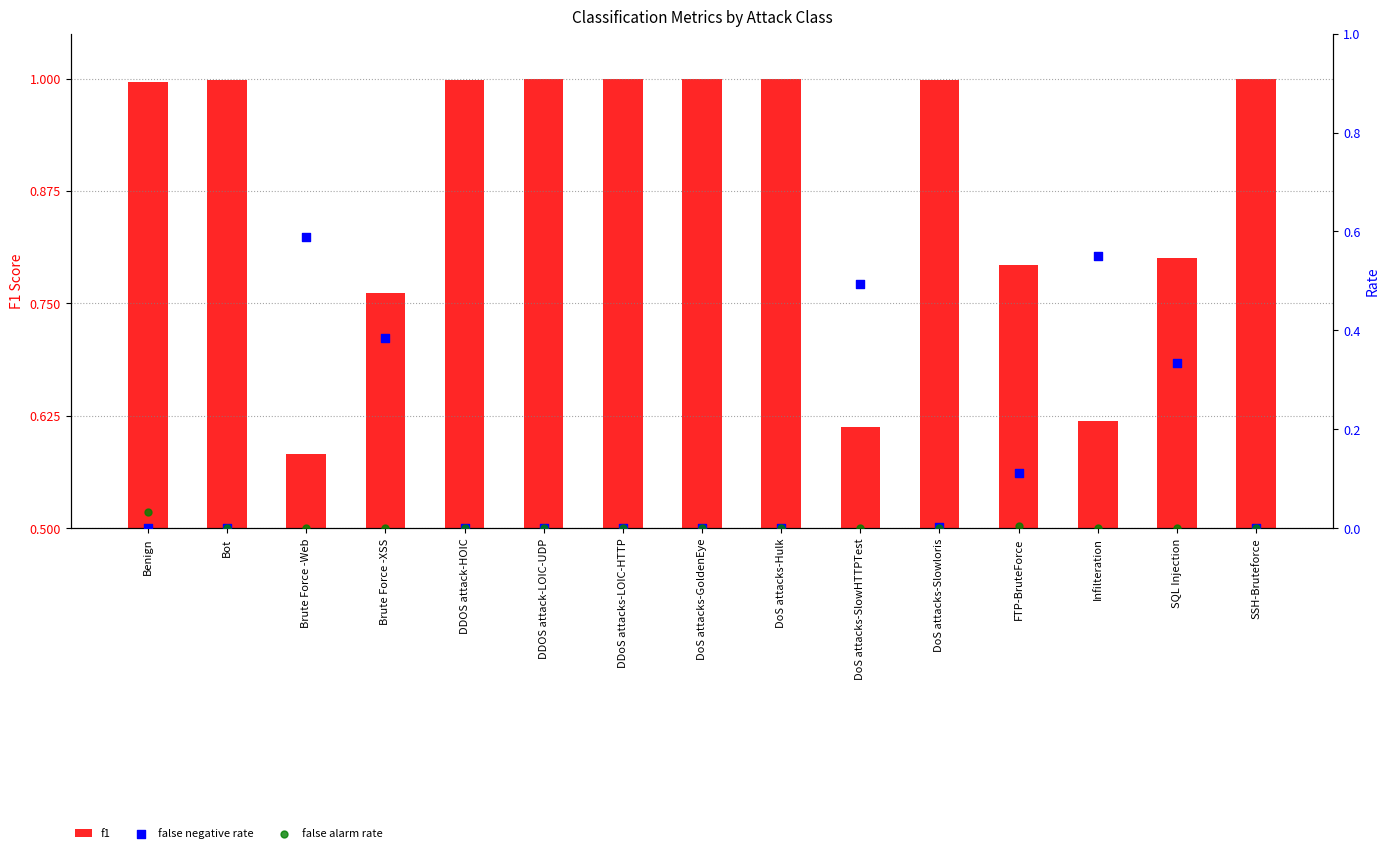

At how many categories does at least one series exceed 0?

15